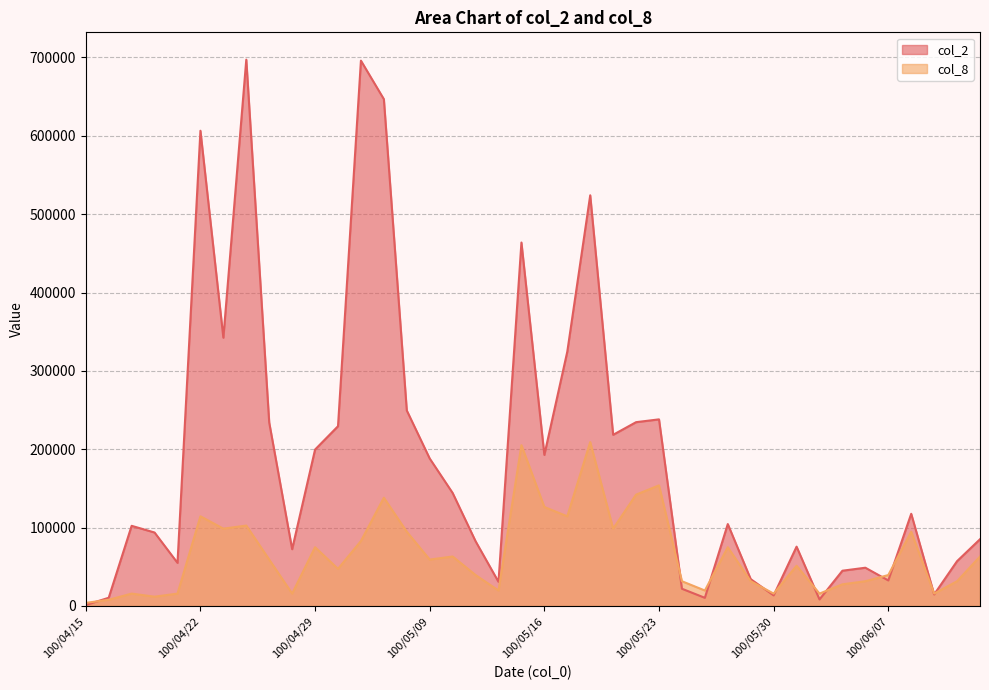

Where is the first local minimum for col_8?

100/04/20